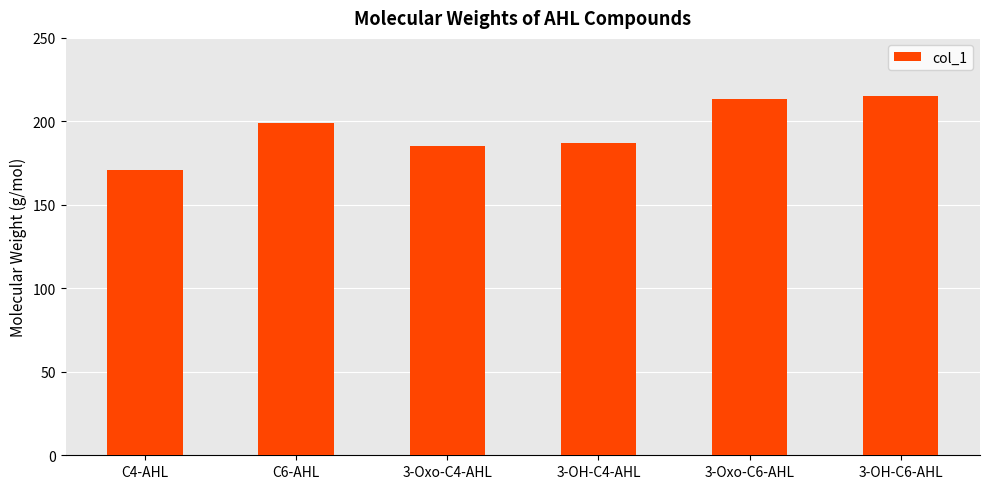

What is the difference between the values at C4-AHL and 3-OH-C6-AHL?

44.0